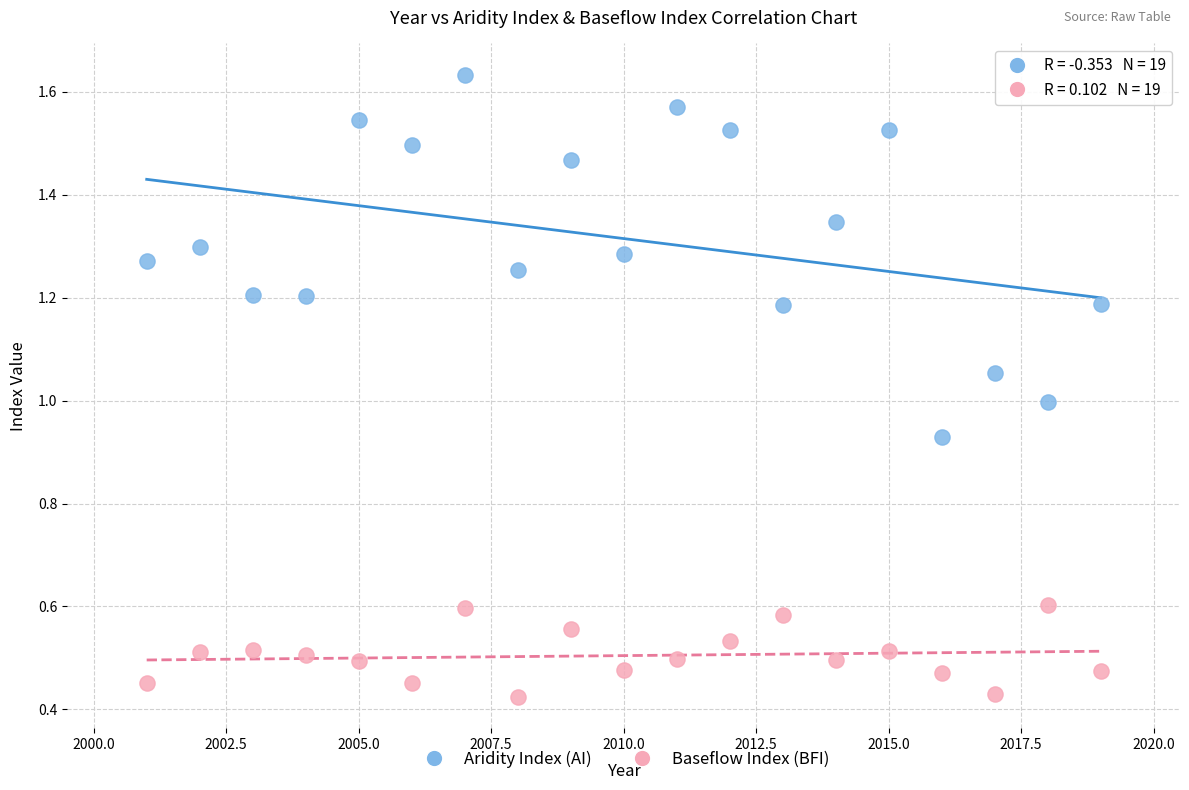

Which series contains the lowest Y value?

Baseflow Index (BFI)